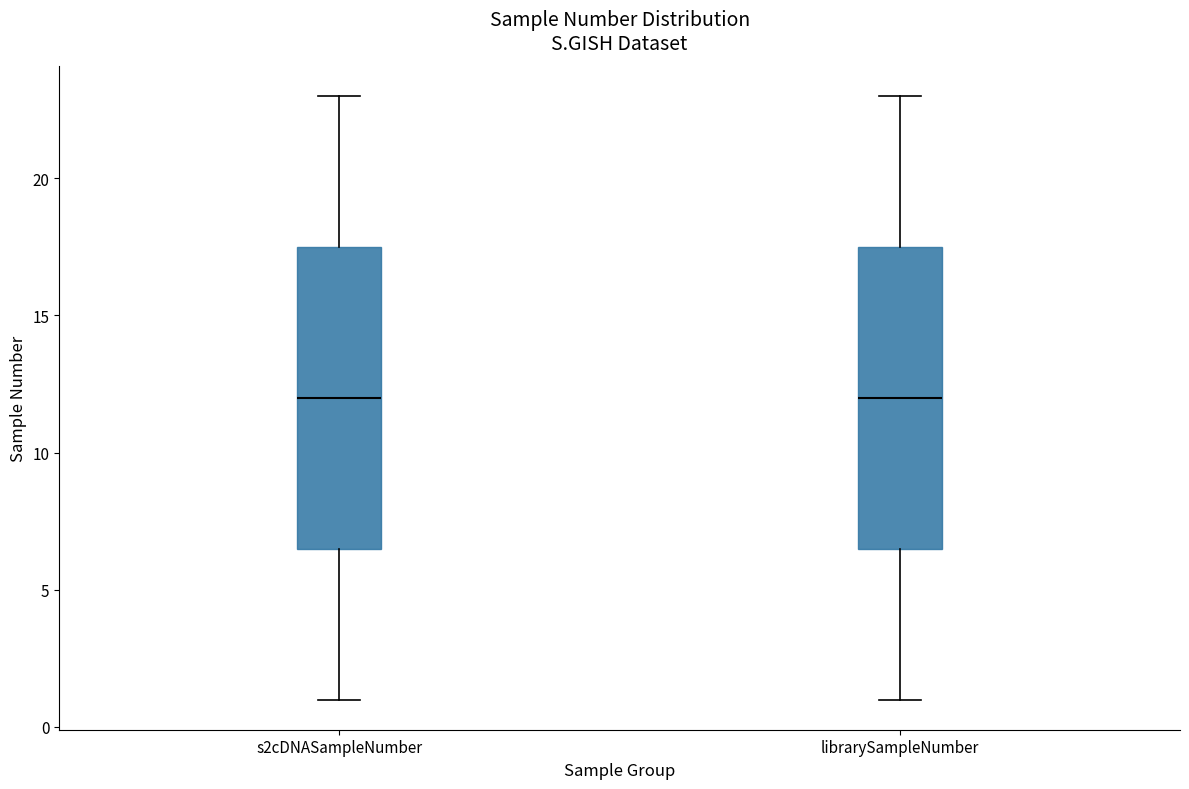

Where does the upper whisker of the box for librarySampleNumber end on the y-axis? The values are not printed on the chart, so give them approximately, as read against the axis.

23.0